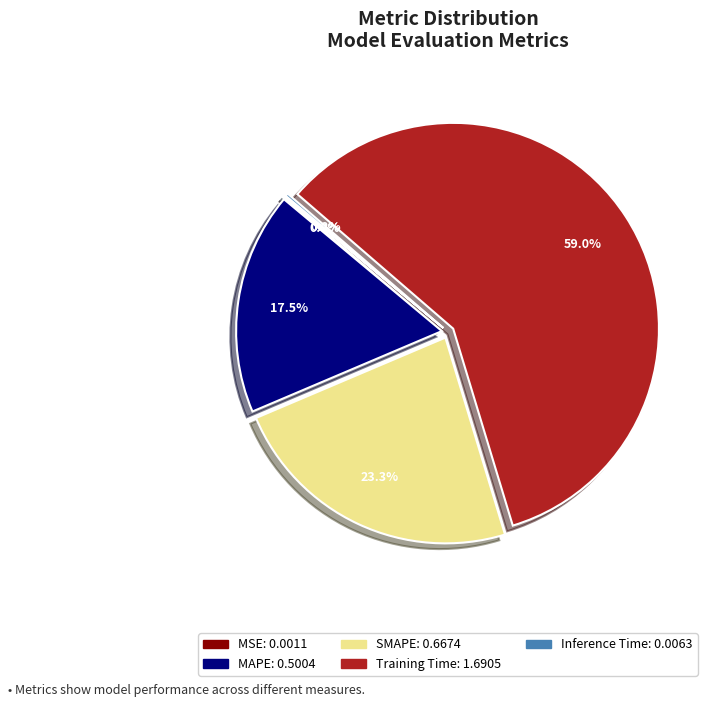

Is there any slice that represents more than half of the pie?

Yes